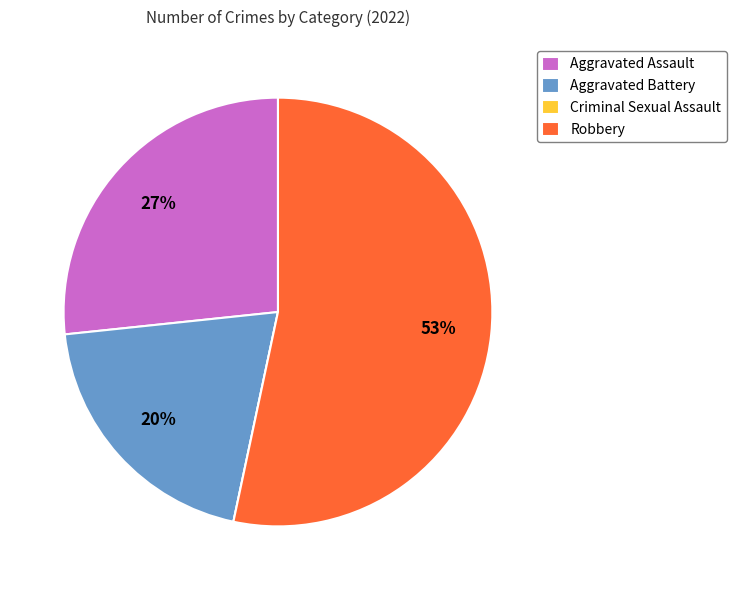

What is the largest slice in the pie chart?

Robbery